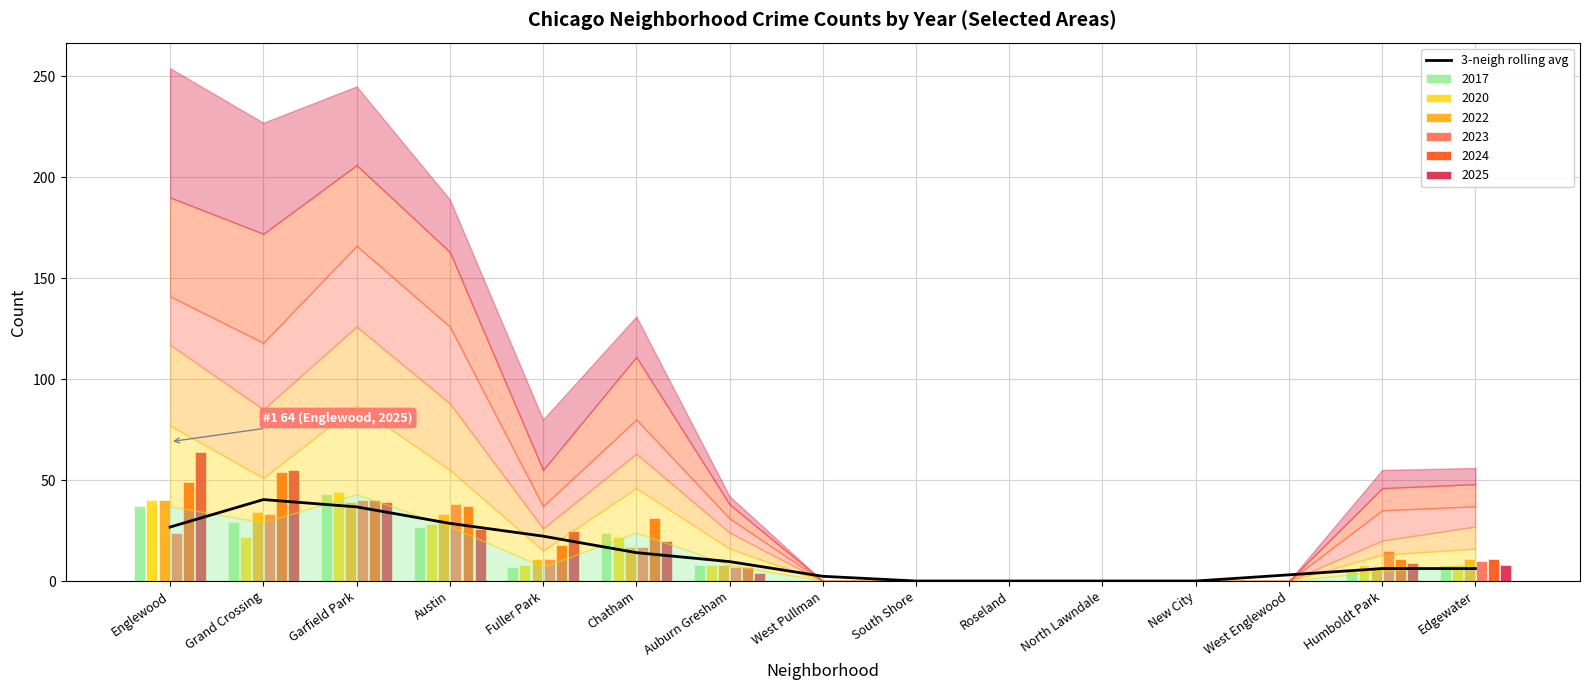

Reading left to right, transcribe all the data shown in this chart.

Englewood=26.7	Grand Crossing=40.3	Garfield Park=36.7	Austin=28.6	Fuller Park=22.2	Chatham=14.1	Auburn Gresham=9.6	West Pullman=2.3	South Shore=0.0	Roseland=0.0	North Lawndale=0.0	New City=0.0	West Englewood=3.1	Humboldt Park=6.2	Edgewater=6.2